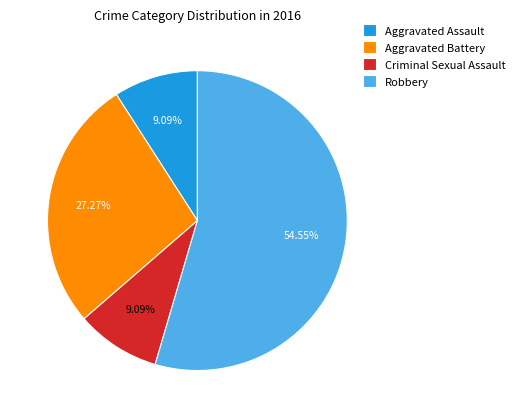

How many segments does this pie chart have?

4